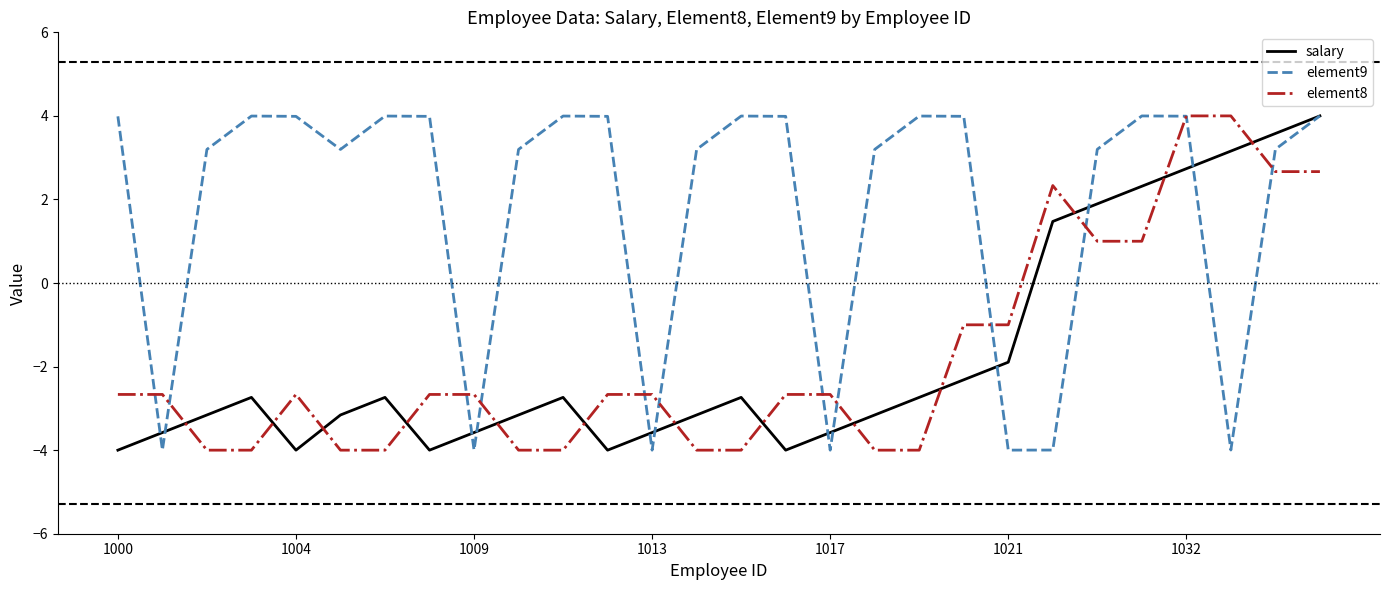

What is the greatest value displayed?

4.0